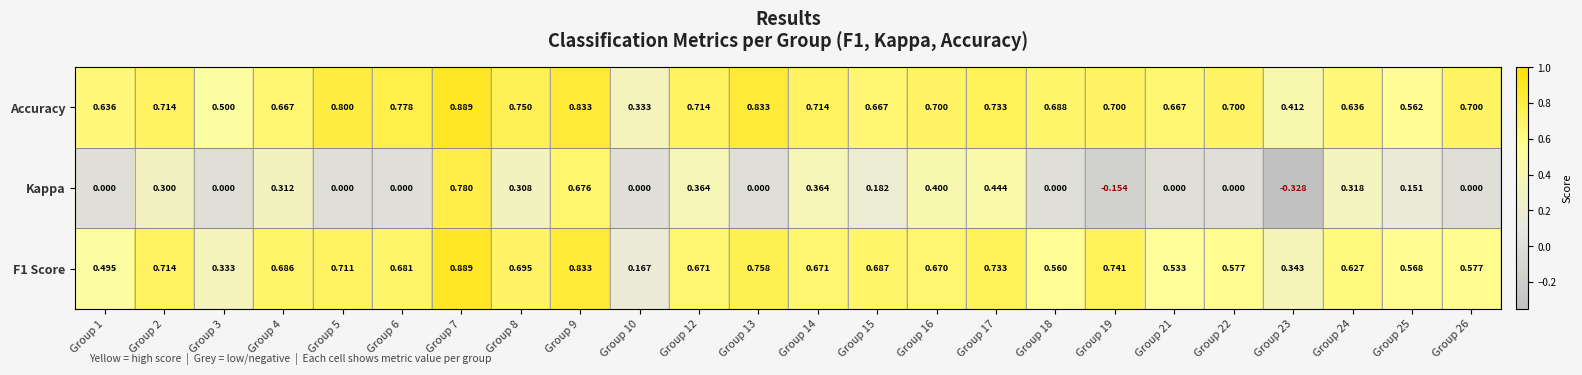

Which series has the widest spread of values?

Kappa